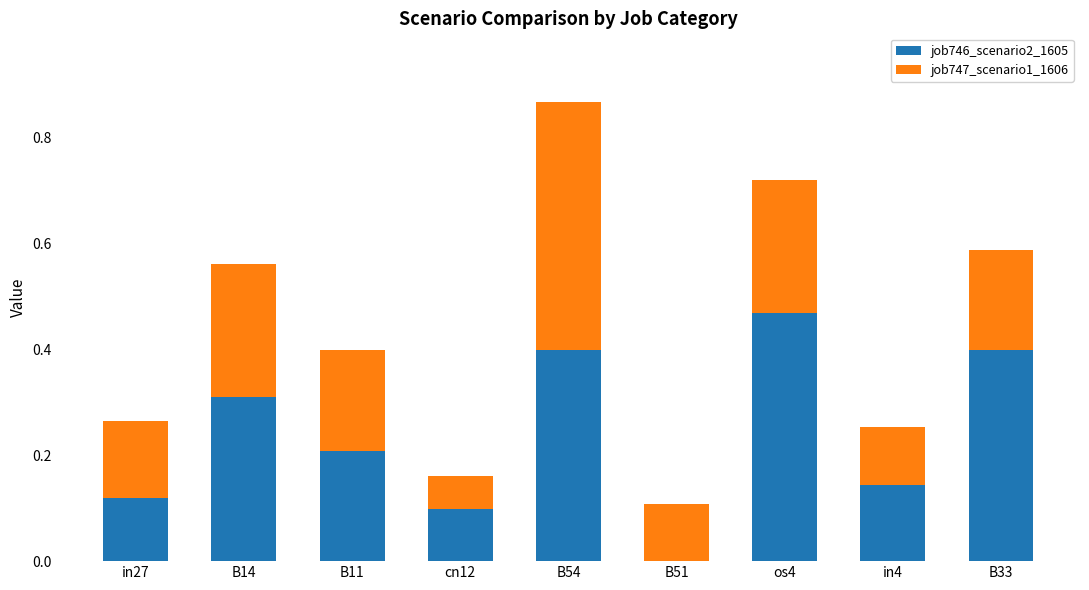

At which label does job746_scenario2_1605 reach its peak?

os4